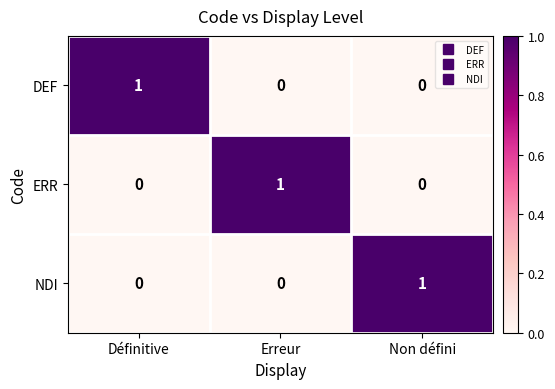

At which label does ERR reach its peak?

Erreur